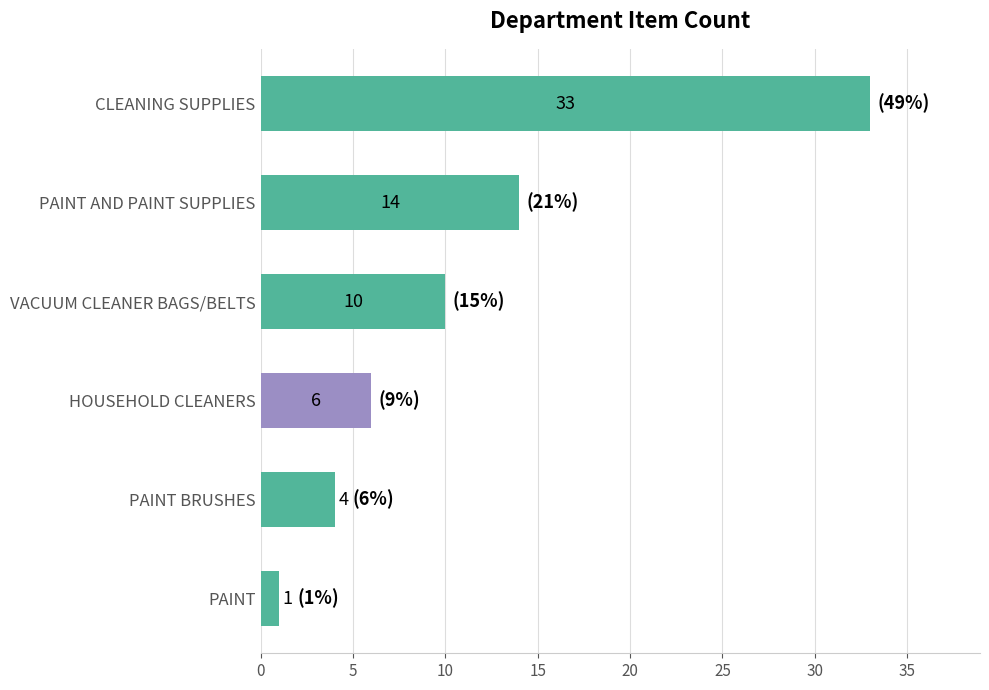

Are the bars grouped side by side (vs. stacked)?

No